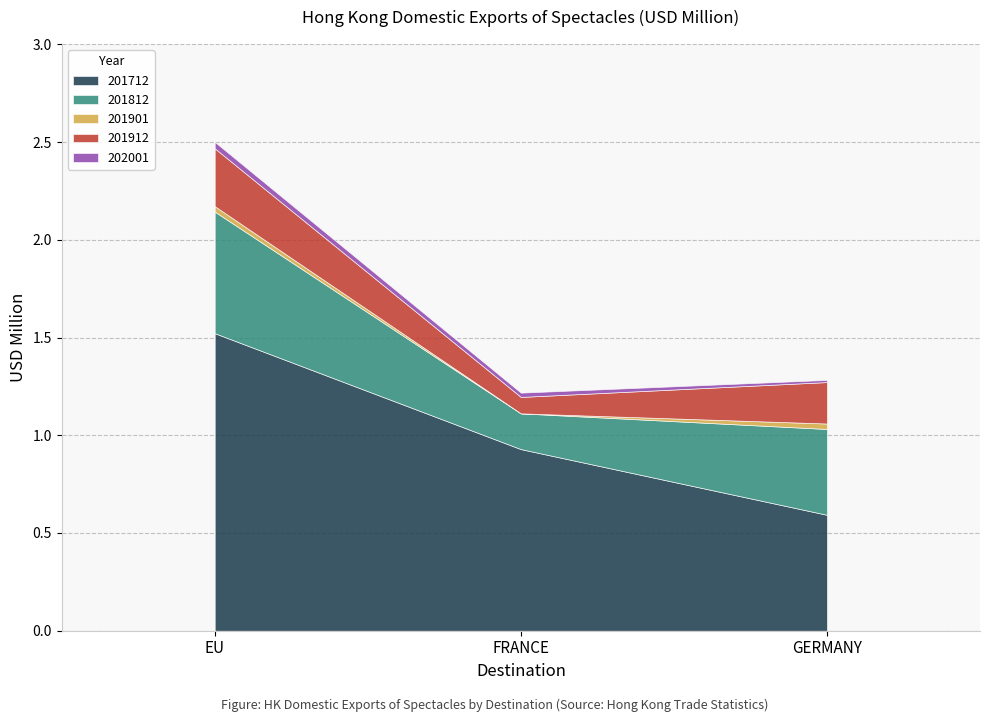

Where is 202001 nearest to the value 0?

GERMANY